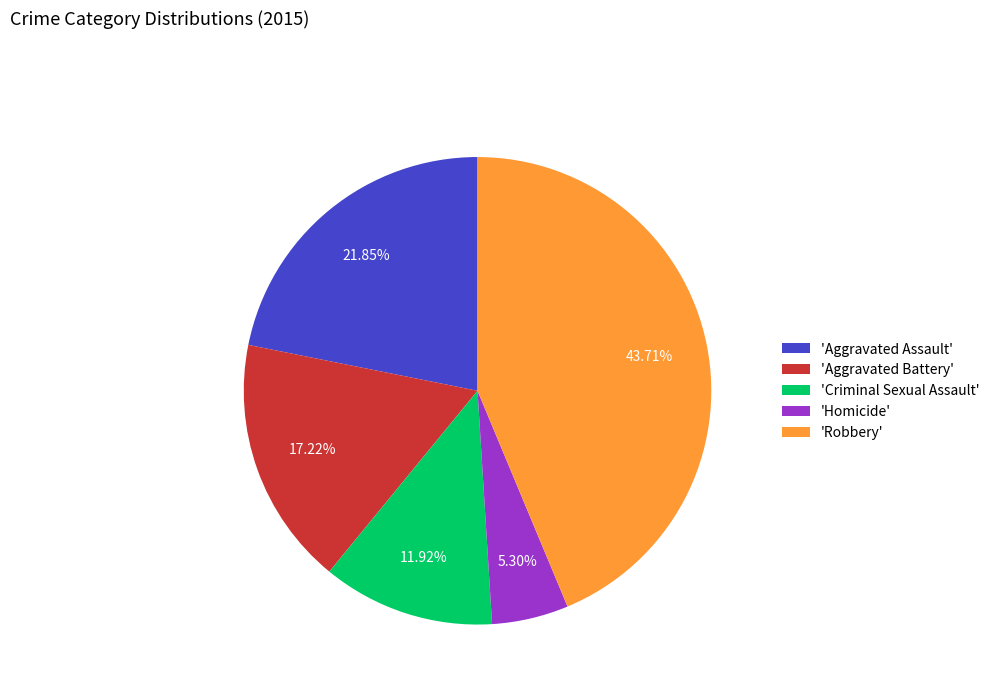

Combined, do 'Aggravated Assault' and 'Robbery' account for over 50%?

Yes